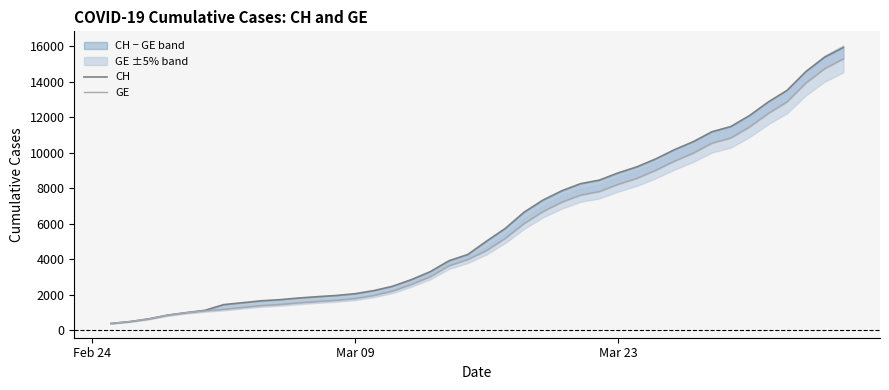

True or false: GE and CH intersect in this chart.

False